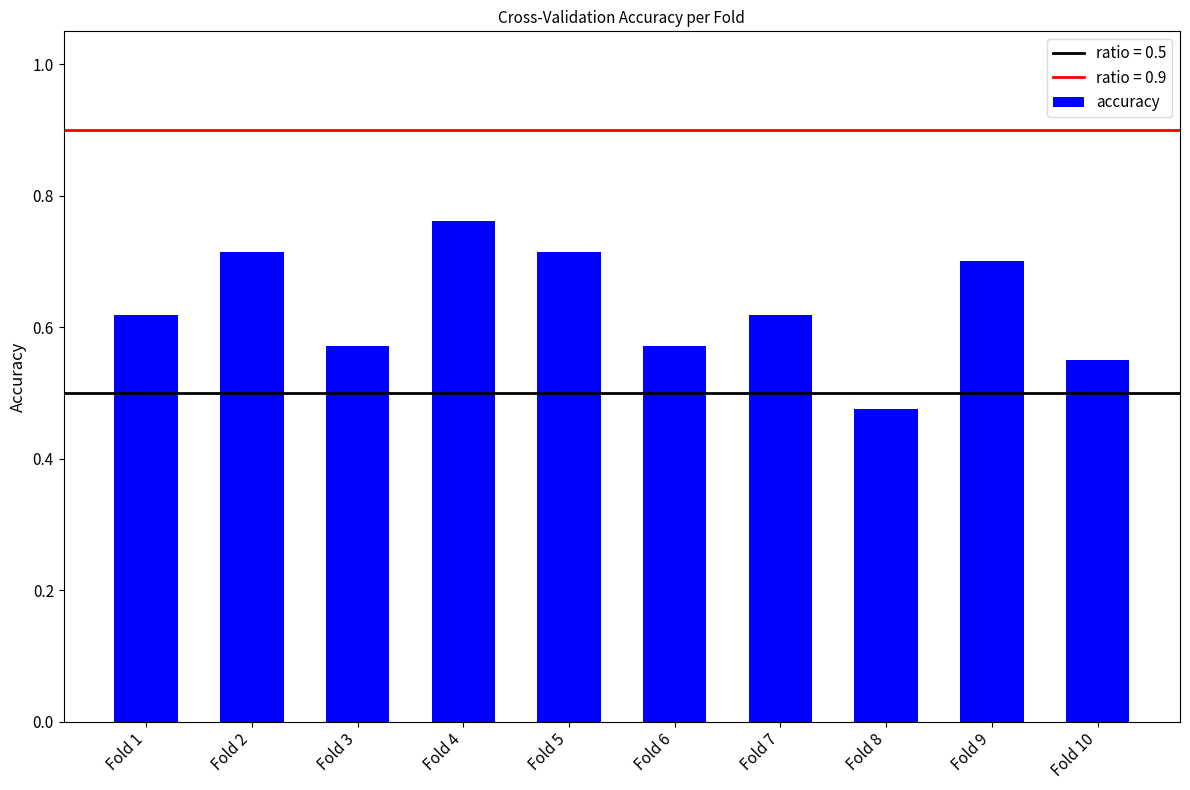

True or false: the data shows 0.8 at Fold 3.

False